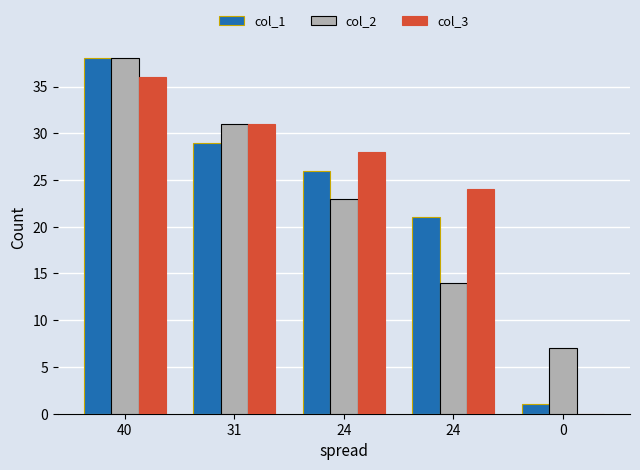

What are all the series names shown in the legend?

col_1, col_2, col_3